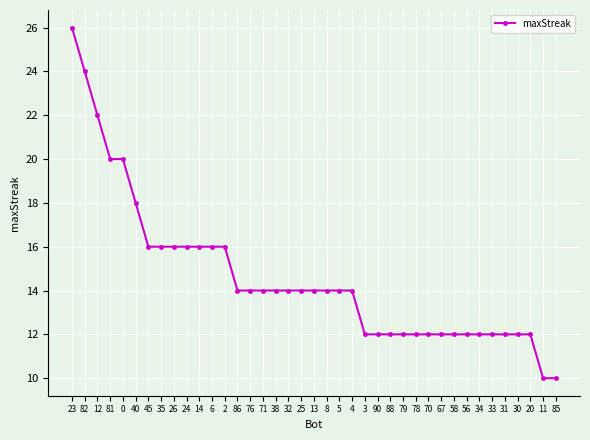

What is the value of the 16th point from the left?

14